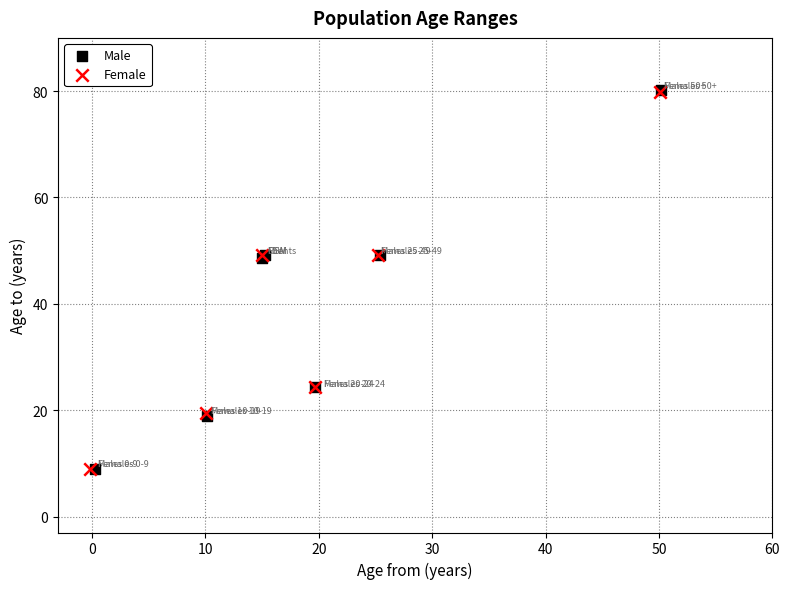

Which series has the largest Y range (max minus min)?

Male